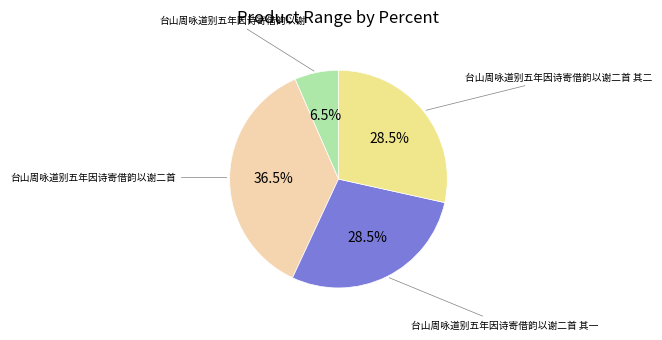

Is there a majority slice in this chart?

No